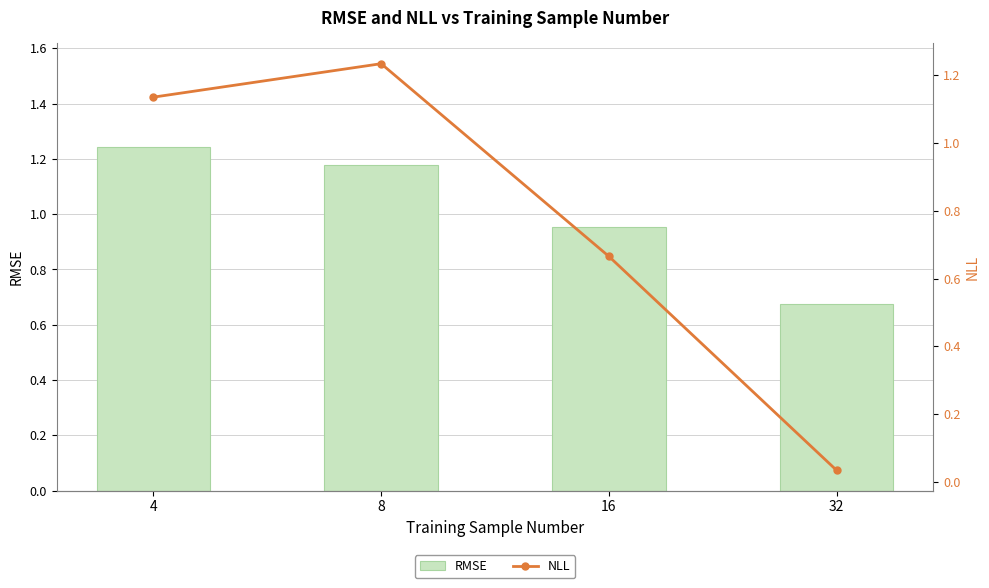

What is the total value across all series at 16?

1.6